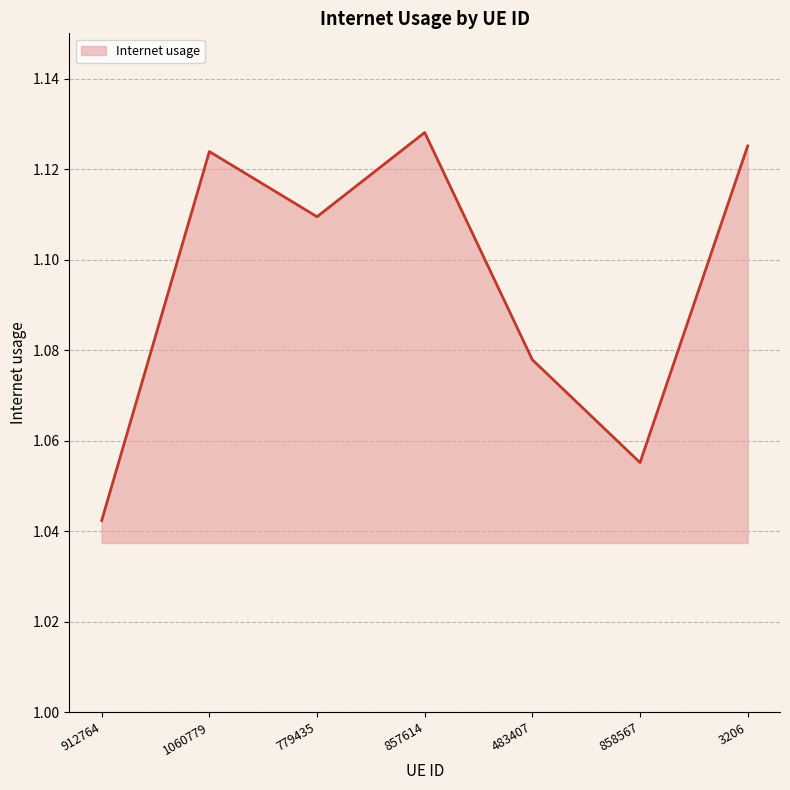

True or false: the data shows 0.6 at 483407.

False